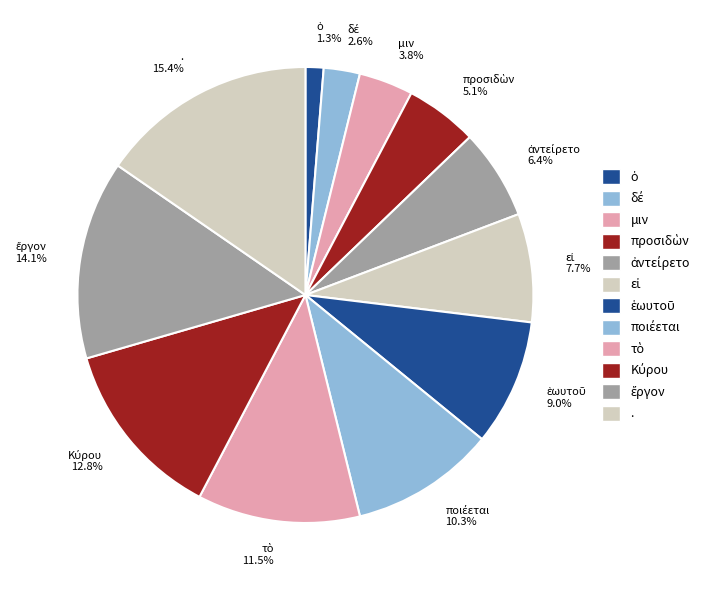

Does any single category account for the majority?

No